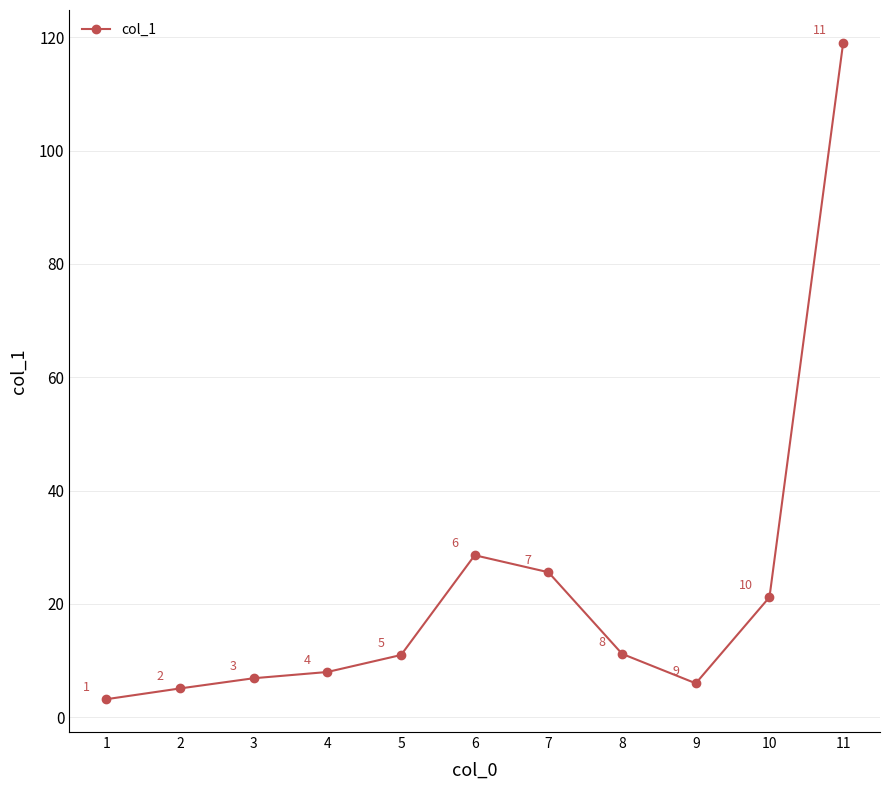

What is the sum of the values at 5 and 6?

39.6